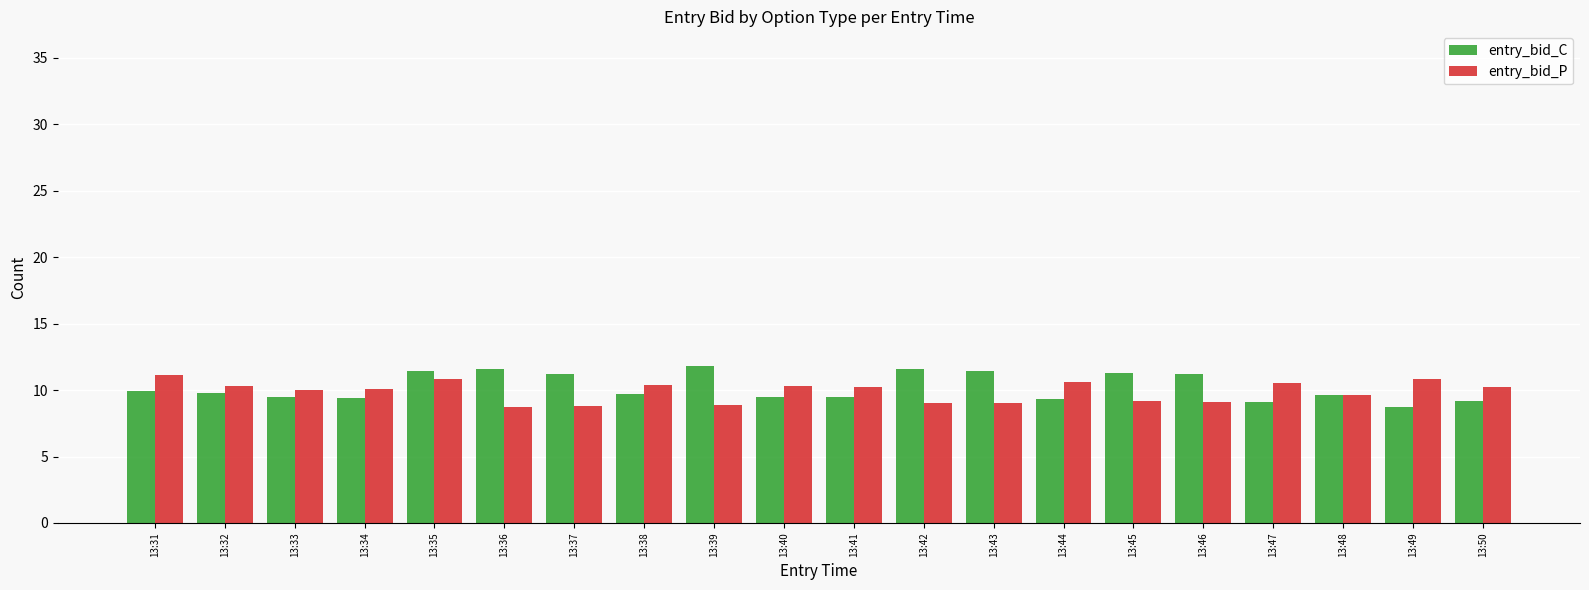

The value of entry_bid_P at 13:47 is 4.5. True or false?

False